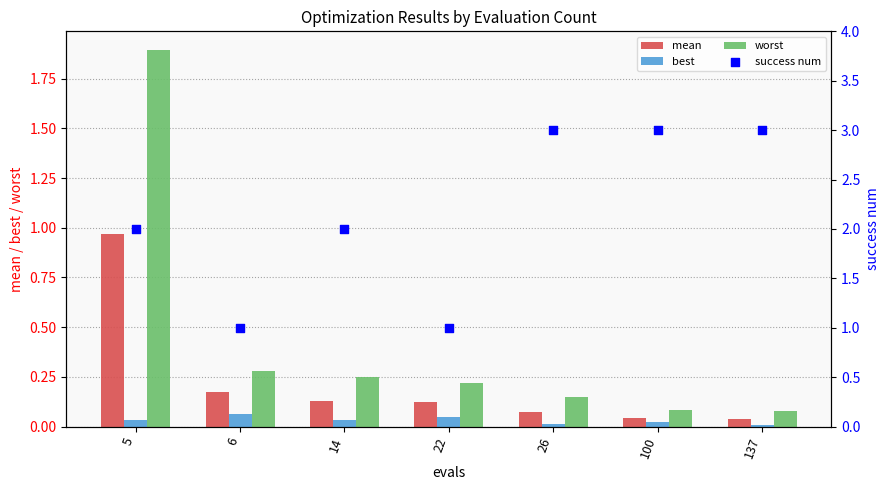

Which series has the largest Y range (max minus min)?

success num